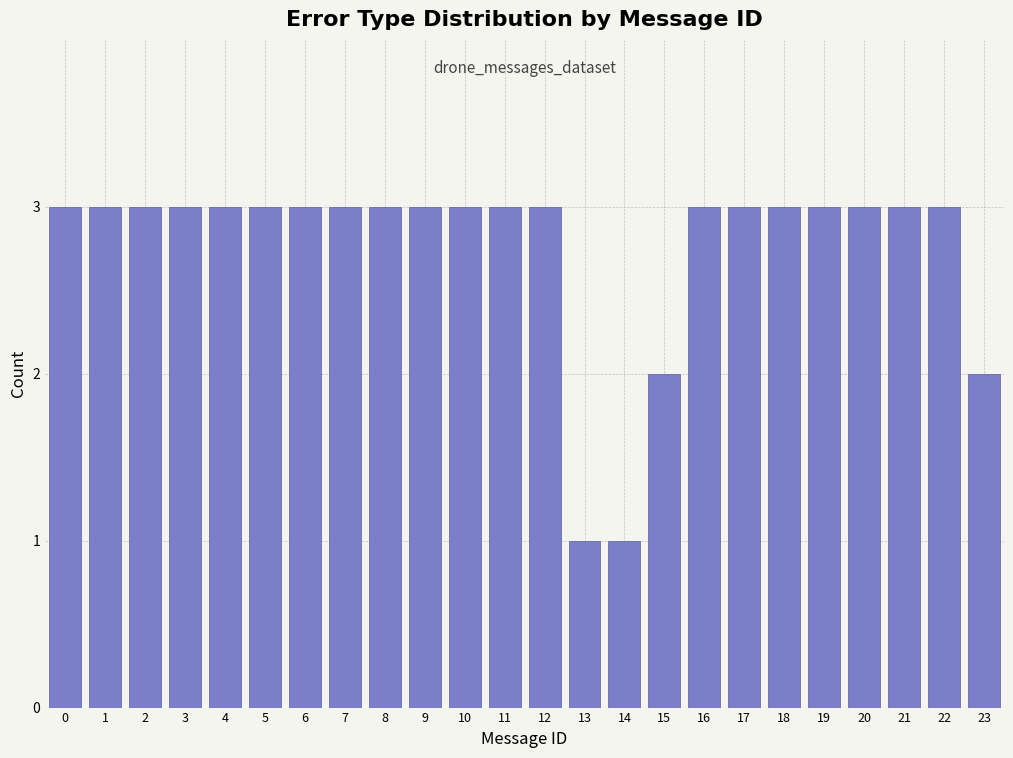

Reading left to right, what are all the values shown in this chart?

3	3	3	3	3	3	3	3	3	3	3	3	3	1	1	2	3	3	3	3	3	3	3	2